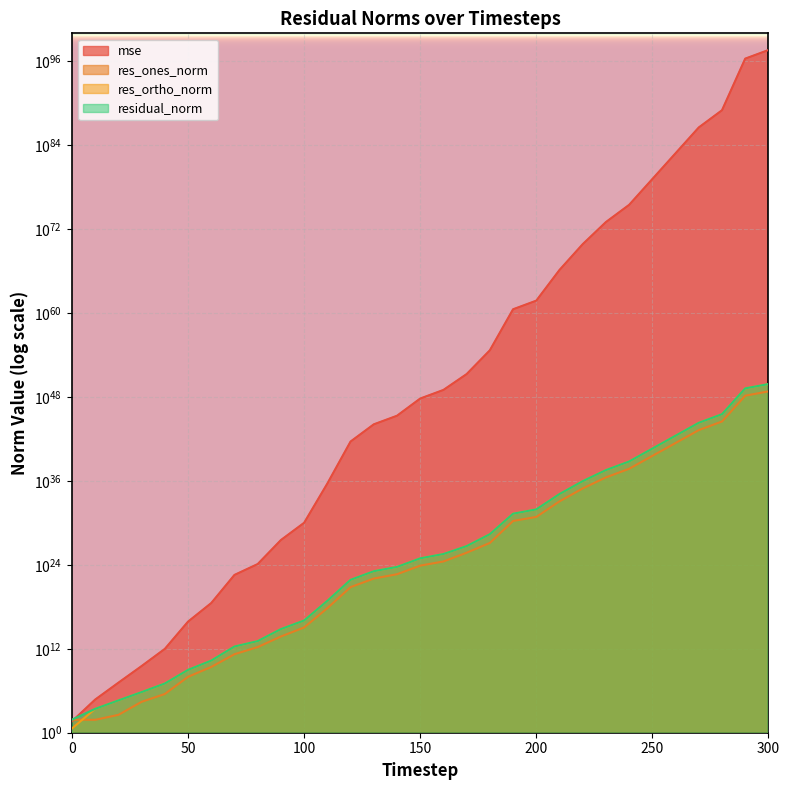

What is the average value of the residual_norm series?

1400645164559712134073088714621492288784238108160655758013639428450033358766930407827778683535360.0